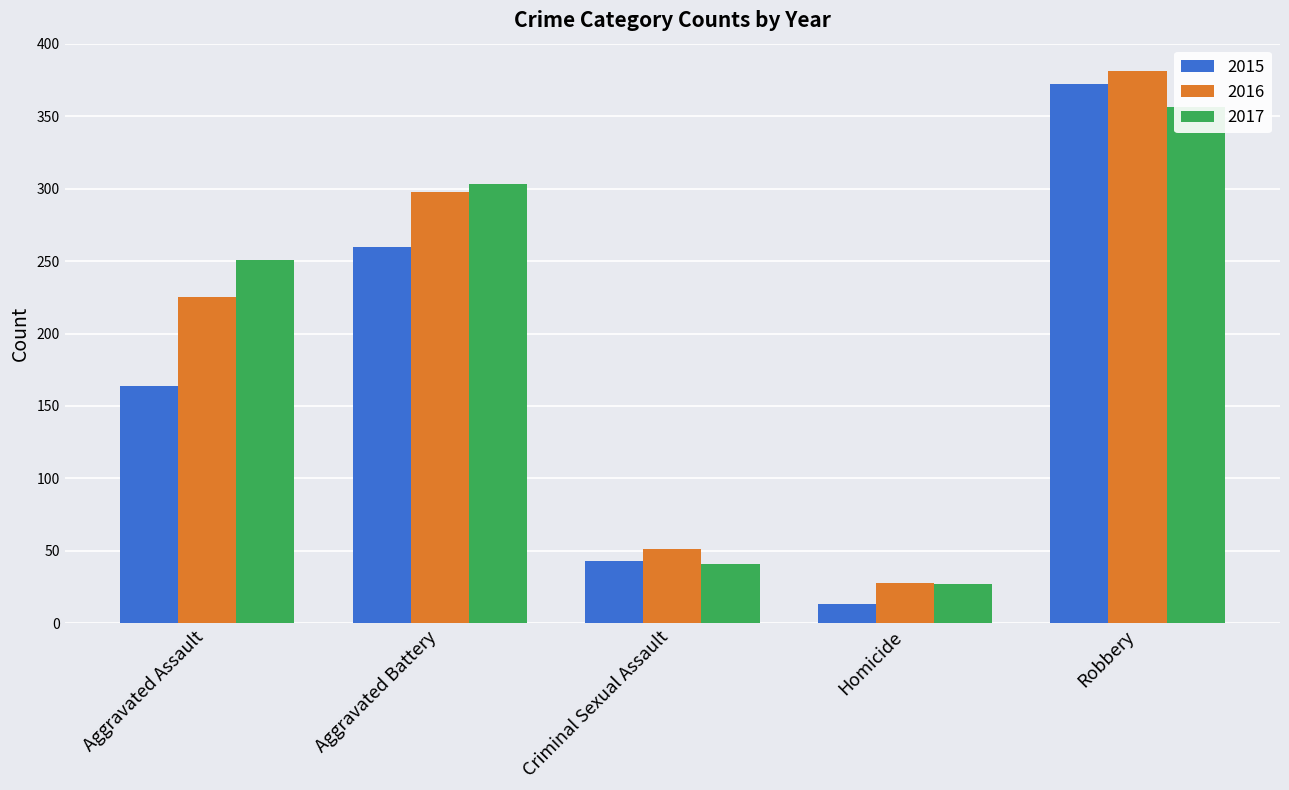

True or false: 2017 has a value of 27 at Homicide.

True